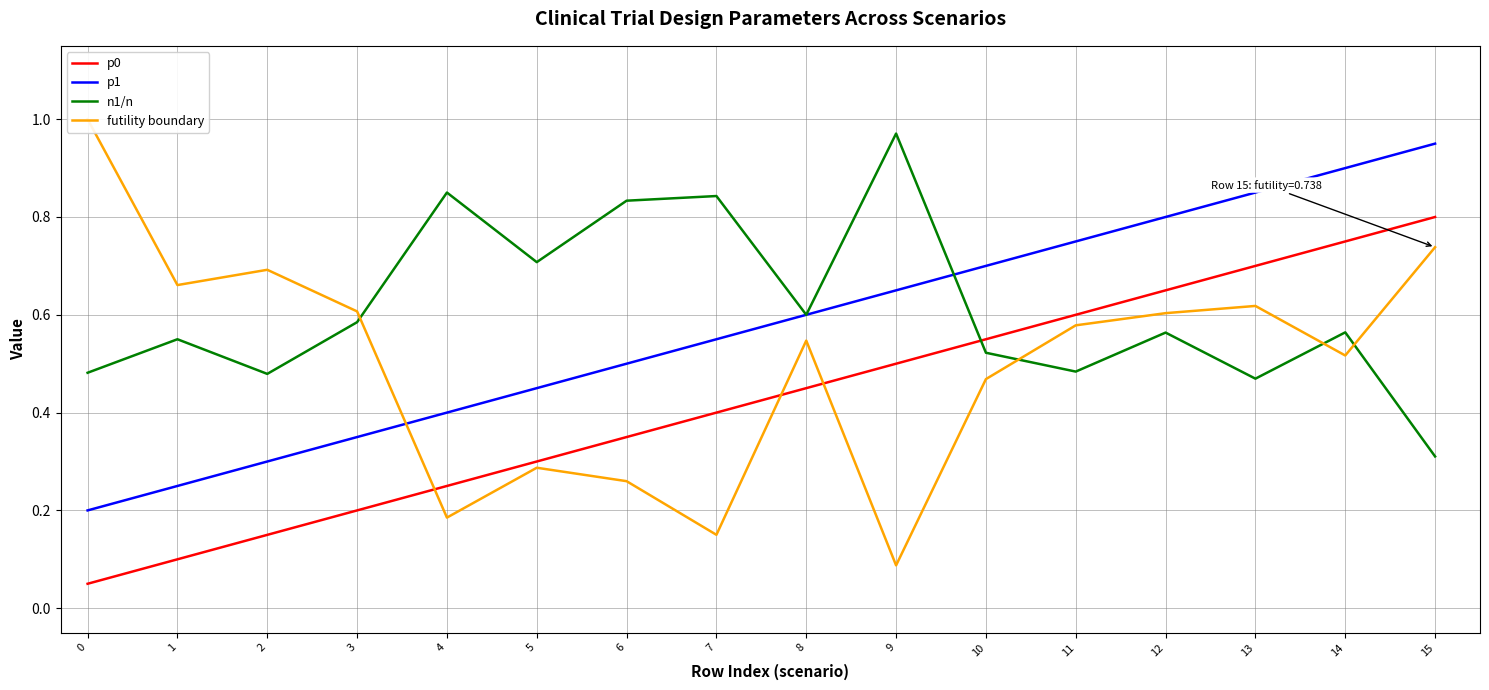

What is the lowest value of the p0 series?

0.1